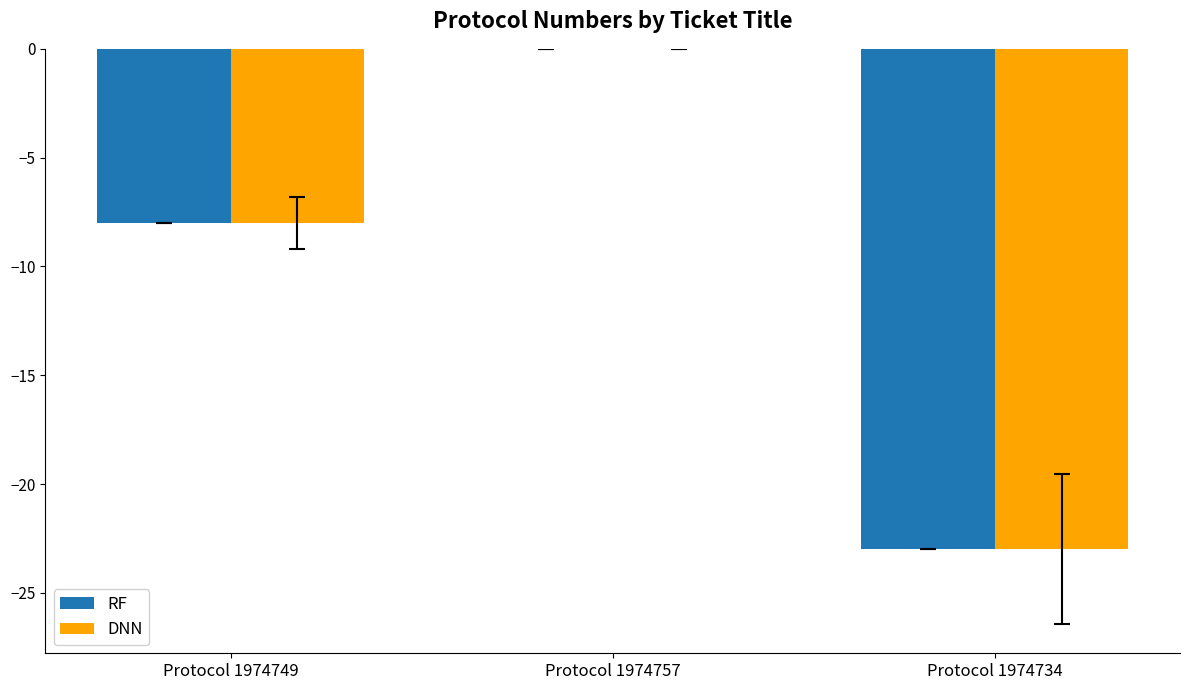

Reading right to left, extract all data points from this chart.

RF: Protocol 1974734=-23	Protocol 1974757=0	Protocol 1974749=-8
DNN: Protocol 1974734=-23	Protocol 1974757=0	Protocol 1974749=-8